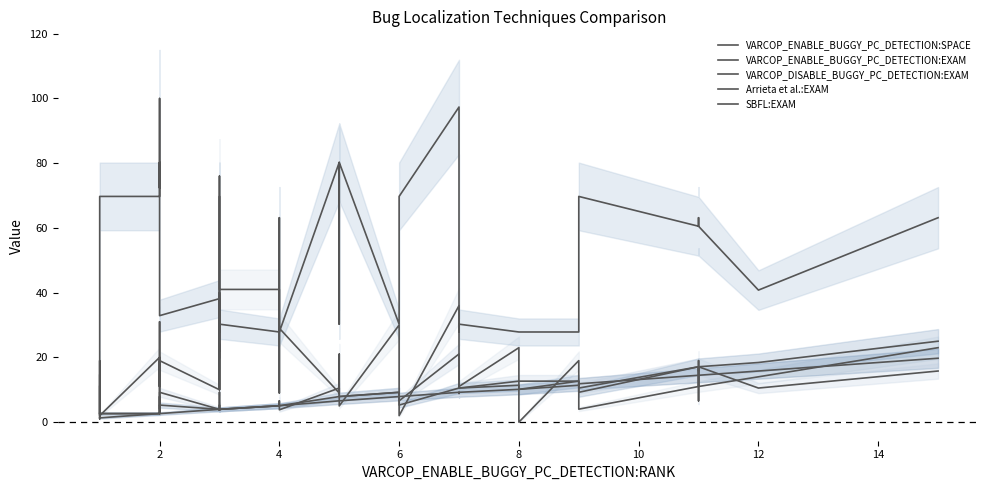

Reading left to right, what are all the values shown in this chart?

VARCOP_ENABLE_BUGGY_PC_DETECTION:SPACE: 11.0	1.0	11.0	19.0	2.0	20.0	4.0	31.0	24.0	11.0	19.0	10.0	40.0	10.0	24.0	22.0	76.0	41.0	41.0	11.0	9.0	24.0	29.0	9.0	21.0	5.0	30.0	2.0	36.0	21.0	11.0	23.0	0.0	19.0	4.0	11.0	19.0	11.0	14.0	23.0
VARCOP_ENABLE_BUGGY_PC_DETECTION:EXAM: 1.3	1.3	1.3	1.3	1.3	2.6	2.6	2.6	2.6	2.6	2.6	3.9	3.8	3.9	3.8	3.9	3.9	3.9	5.1	5.3	5.3	5.3	5.1	6.6	6.6	6.6	7.9	7.9	9.2	8.9	9.2	10.1	10.1	11.4	11.8	14.5	14.5	14.5	15.8	19.7
VARCOP_DISABLE_BUGGY_PC_DETECTION:EXAM: 2.6	2.6	2.6	2.6	2.6	2.6	5.3	3.9	3.9	2.6	5.3	3.9	3.8	3.9	3.8	5.3	3.9	3.9	5.1	5.3	5.3	5.3	5.1	7.9	7.9	7.9	9.2	5.3	10.5	11.4	10.5	11.4	10.1	12.7	9.2	17.1	15.8	17.1	18.4	25.0
Arrieta et al.:EXAM: 14.5	2.6	2.6	2.6	69.7	69.7	69.7	100.0	72.4	80.3	32.9	38.2	27.8	30.3	27.8	69.7	19.7	30.3	27.8	40.8	63.2	63.2	27.8	80.3	30.3	80.3	30.3	69.7	97.4	27.8	30.3	27.8	27.8	27.8	69.7	60.5	63.2	60.5	40.8	63.2
SBFL:EXAM: 2.6	2.6	2.6	2.6	2.6	2.6	6.6	7.9	6.6	5.3	9.2	3.9	3.8	3.9	3.8	9.2	7.9	3.9	5.1	5.3	5.3	6.6	3.8	10.5	7.9	7.9	9.2	6.6	21.1	20.3	10.5	12.7	12.7	12.7	10.5	17.1	6.6	17.1	10.5	15.8